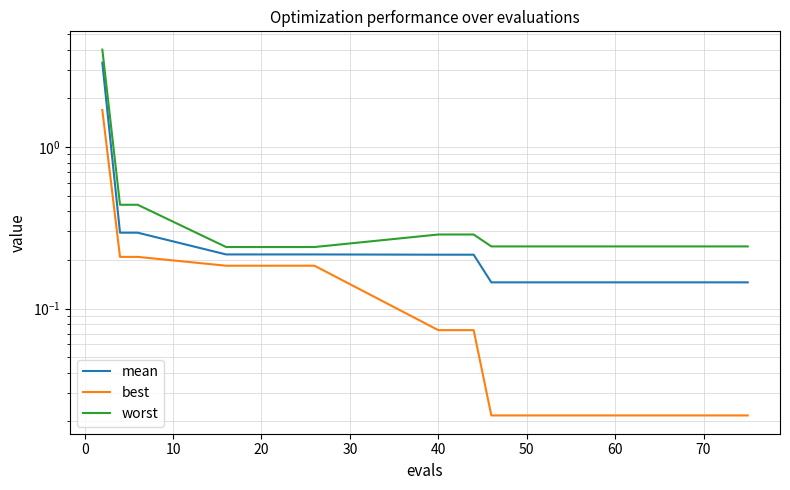

What is the difference between the maximum and minimum values in the worst series?

3.8